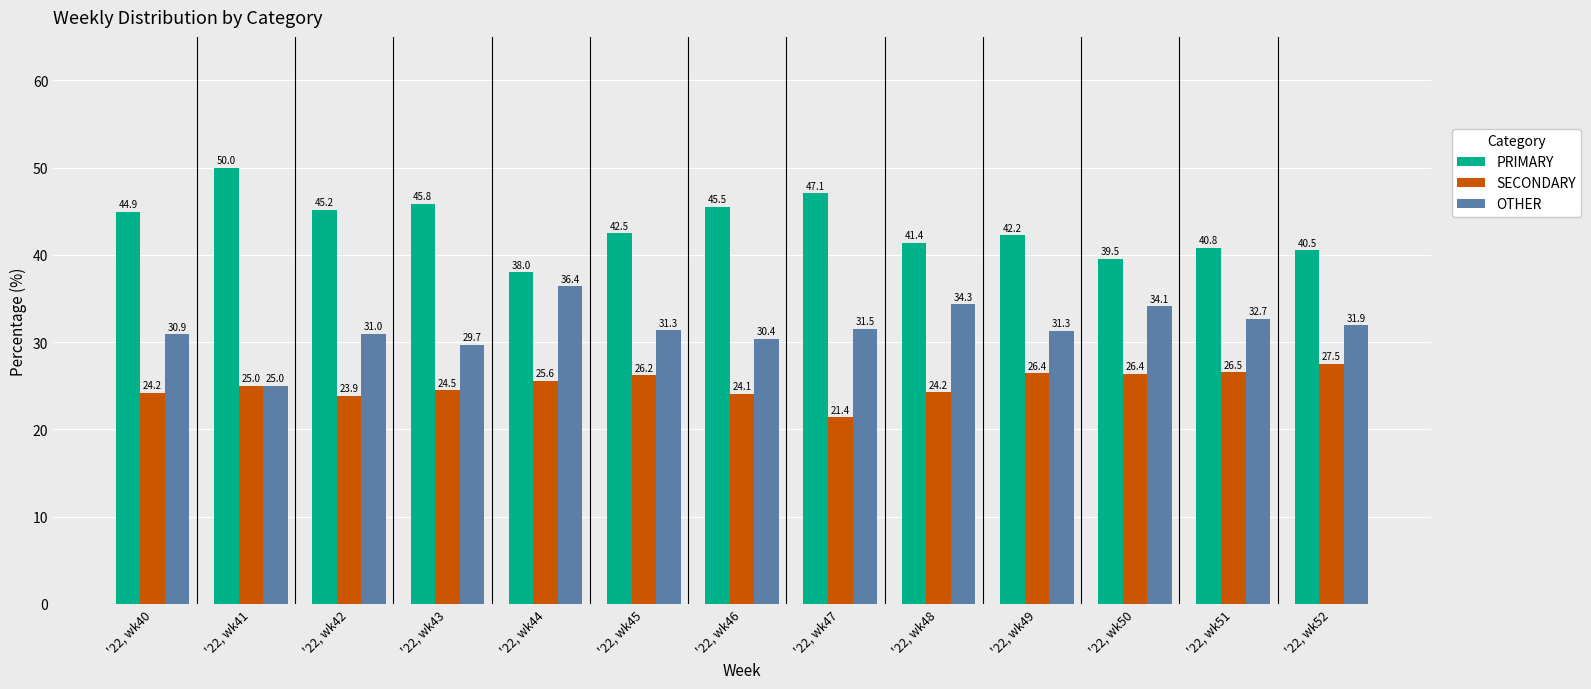

Which series changed the most between '22, wk41 and '22, wk43?

OTHER